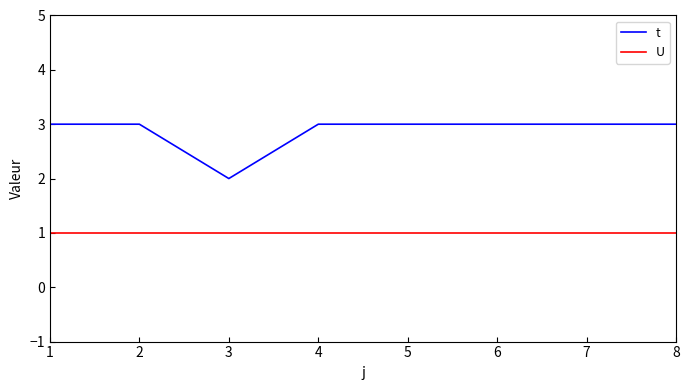

The value of t at 7 is 3. True or false?

True